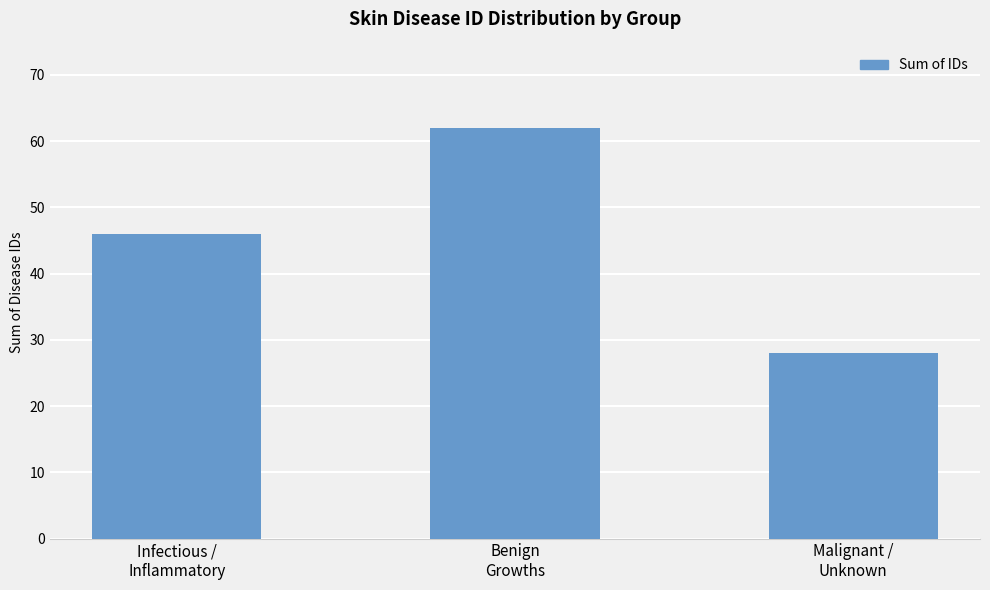

What is the label of the 3rd bar from the right?

Infectious /
Inflammatory